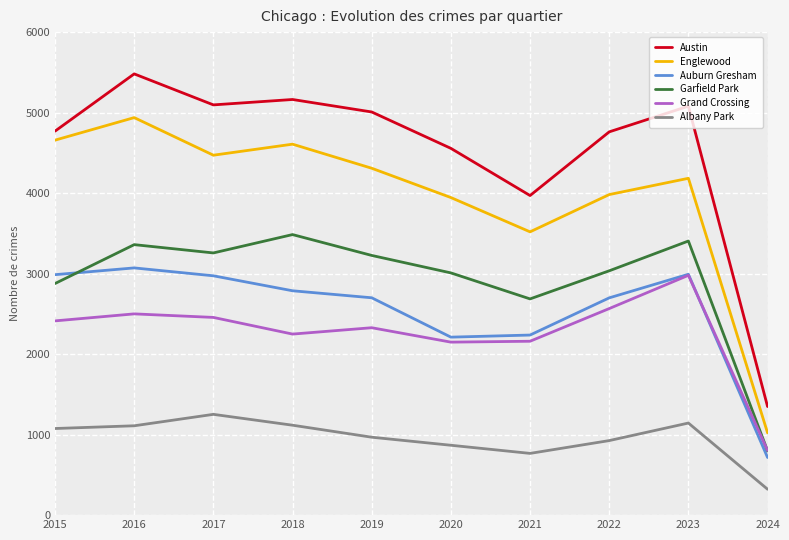

At 2016, list the series in order from largest to smallest.

Austin, Englewood, Garfield Park, Auburn Gresham, Grand Crossing, Albany Park